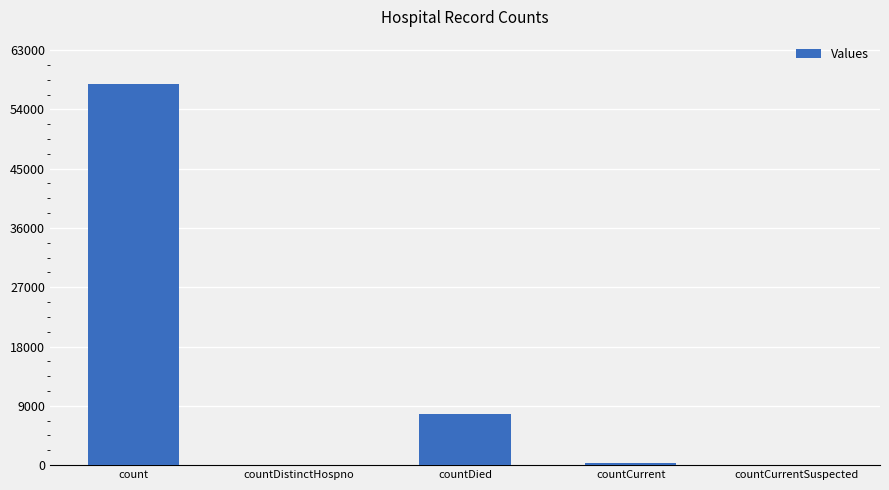

Reading left to right, list all the values displayed in this chart.

57852	0	7787	295	0